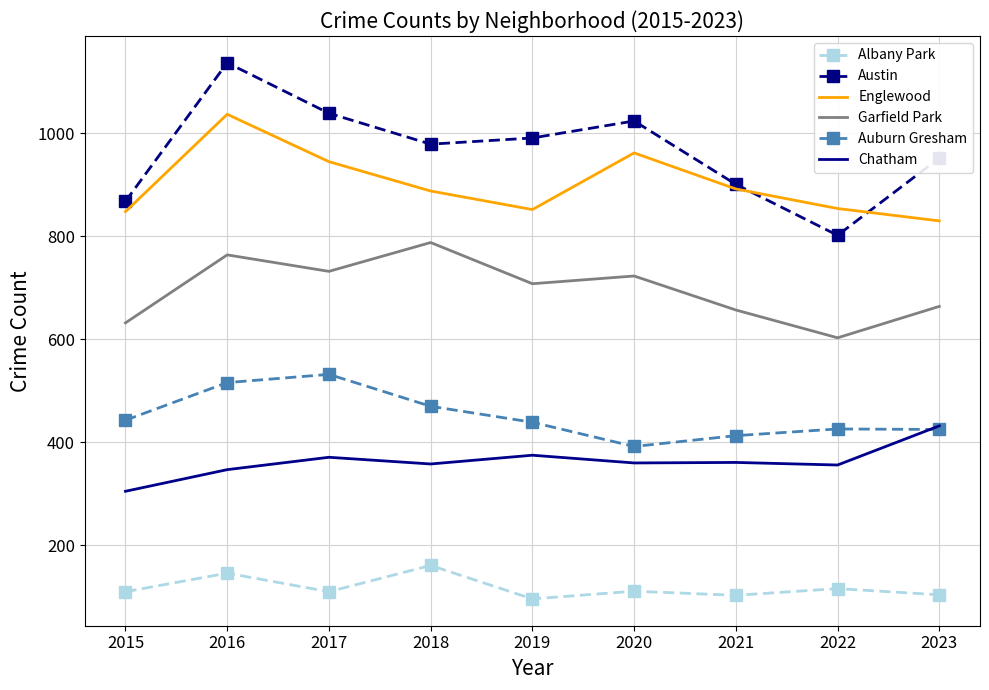

At how many categories does at least one series exceed 739?

9